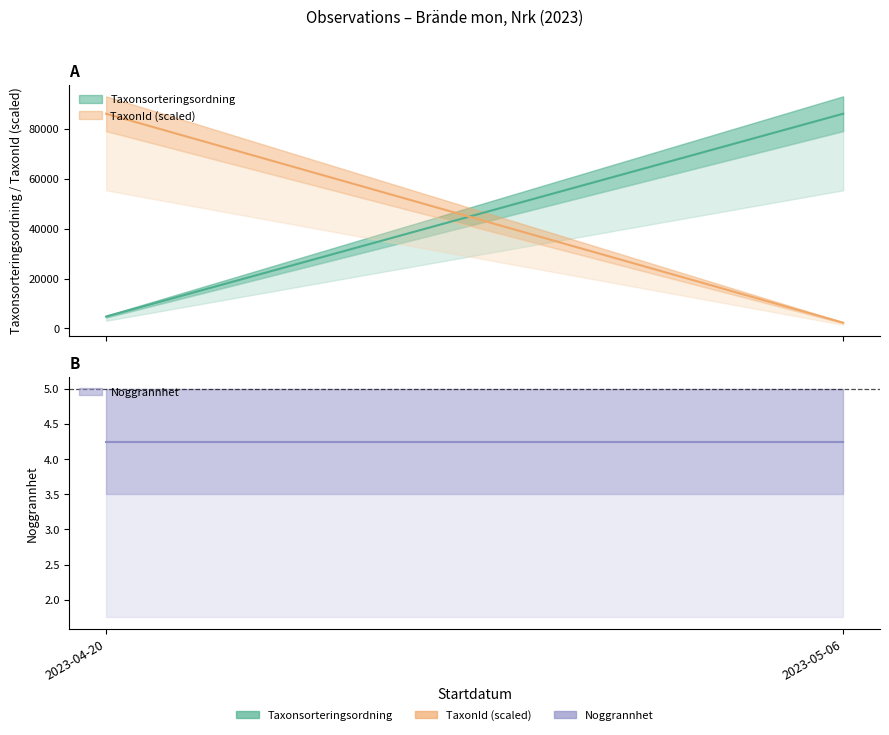

What is the average value of the Taxonsorteringsordning series?

49094